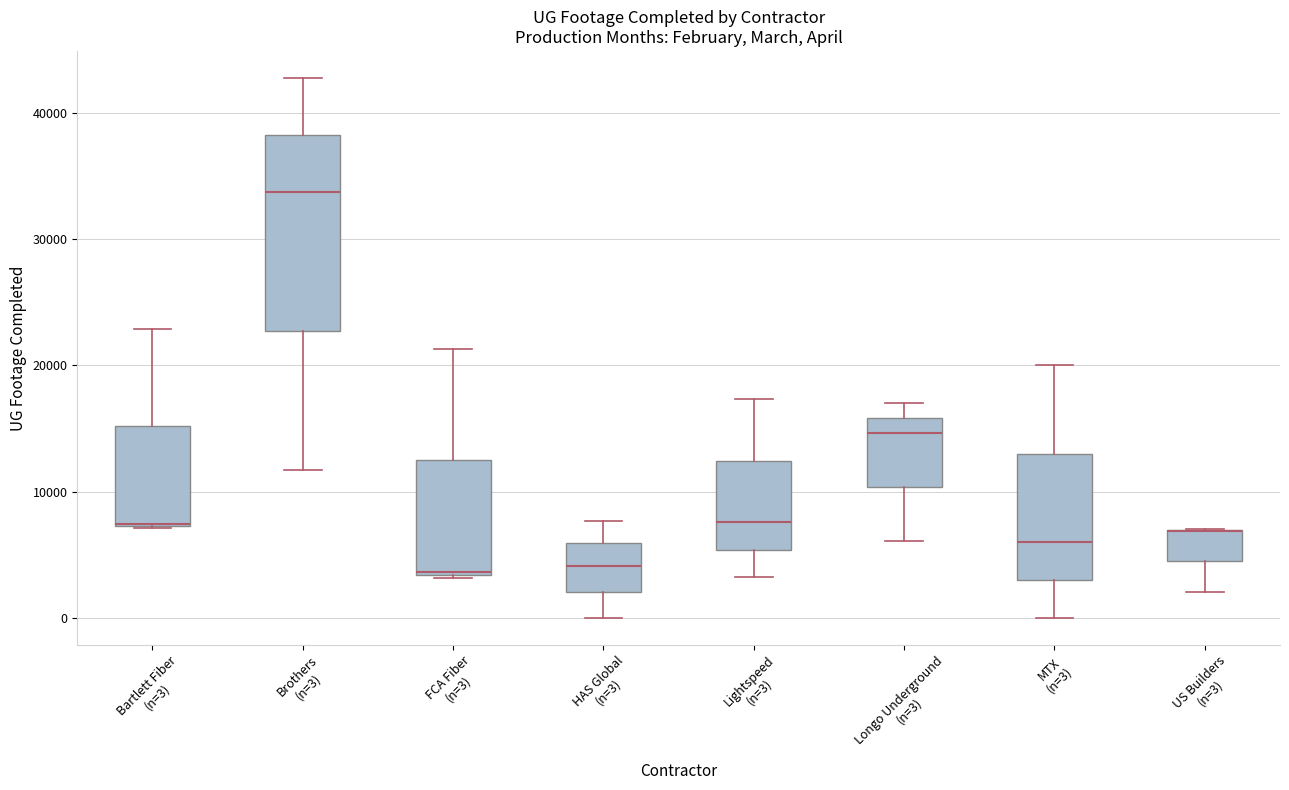

Reading left to right, read every box against the y-axis: the position of its median line, the range the box covers, and the ends of its whiskers. The values are not printed on the chart, so give them approximately, as read against the axis.

Bartlett Fiber (n=3): median 7000 (drawn on the box's lower edge), box 7000 to 15000, whiskers 7000 to 23000
Brothers (n=3): median 34000, box 23000 to 38000, whiskers 12000 to 43000
FCA Fiber (n=3): median 4000, box 3000 to 12000, whiskers 3000 to 21000
HAS Global (n=3): median 4000, box 2000 to 6000, whiskers 0 to 8000
Lightspeed (n=3): median 8000, box 5000 to 12000, whiskers 3000 to 17000
Longo Underground (n=3): median 15000, box 10000 to 16000, whiskers 6000 to 17000
MTX (n=3): median 6000, box 3000 to 13000, whiskers 0 to 20000
US Builders (n=3): median 7000 (drawn on the box's upper edge), box 4000 to 7000, whiskers 2000 to 7000